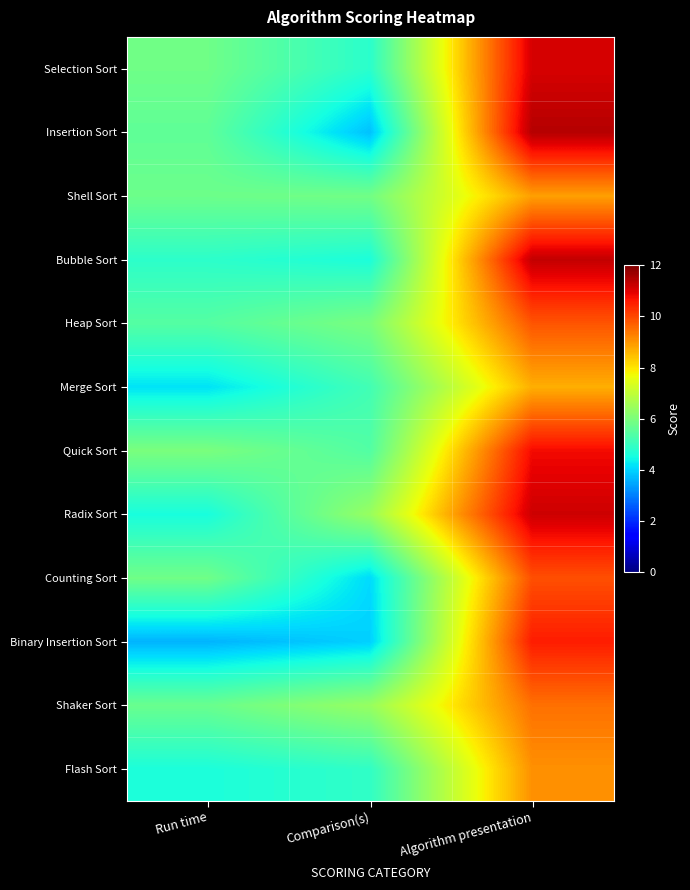

How many categories are shown in the chart?

3